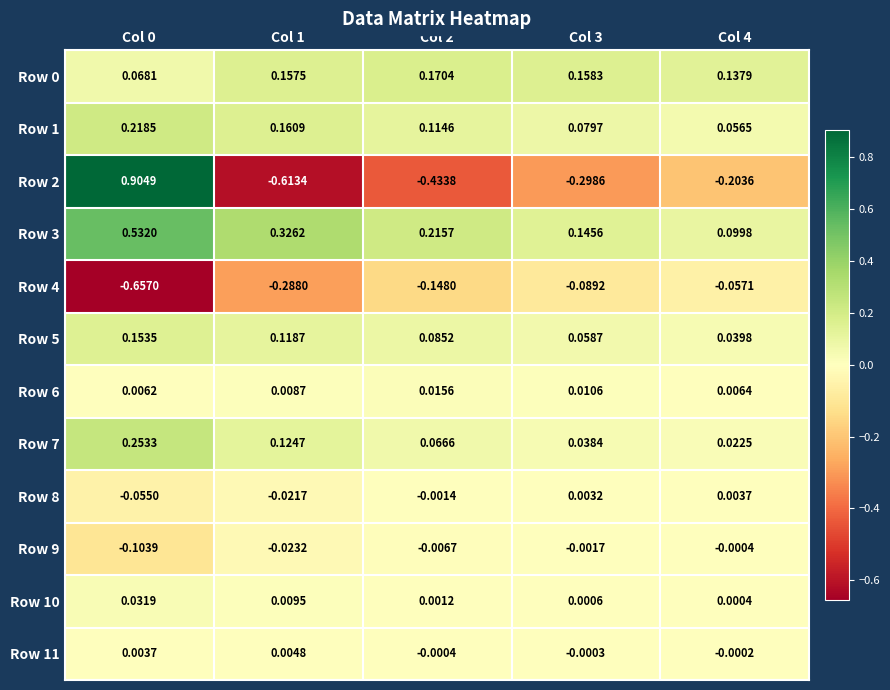

Is the value of Row 8 at Col 3 greater than the value of Row 9 at Col 4?

Yes